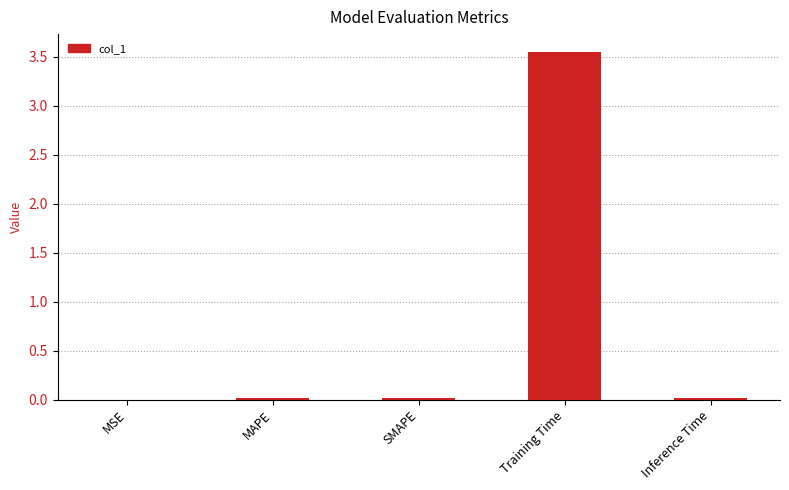

Which label corresponds to the largest value in the chart?

Training Time